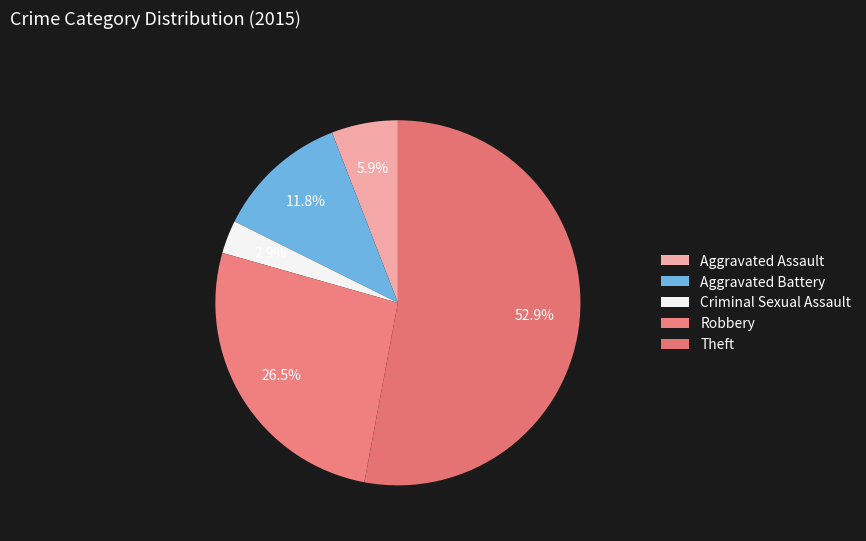

Between Theft and Robbery, which is larger?

Theft